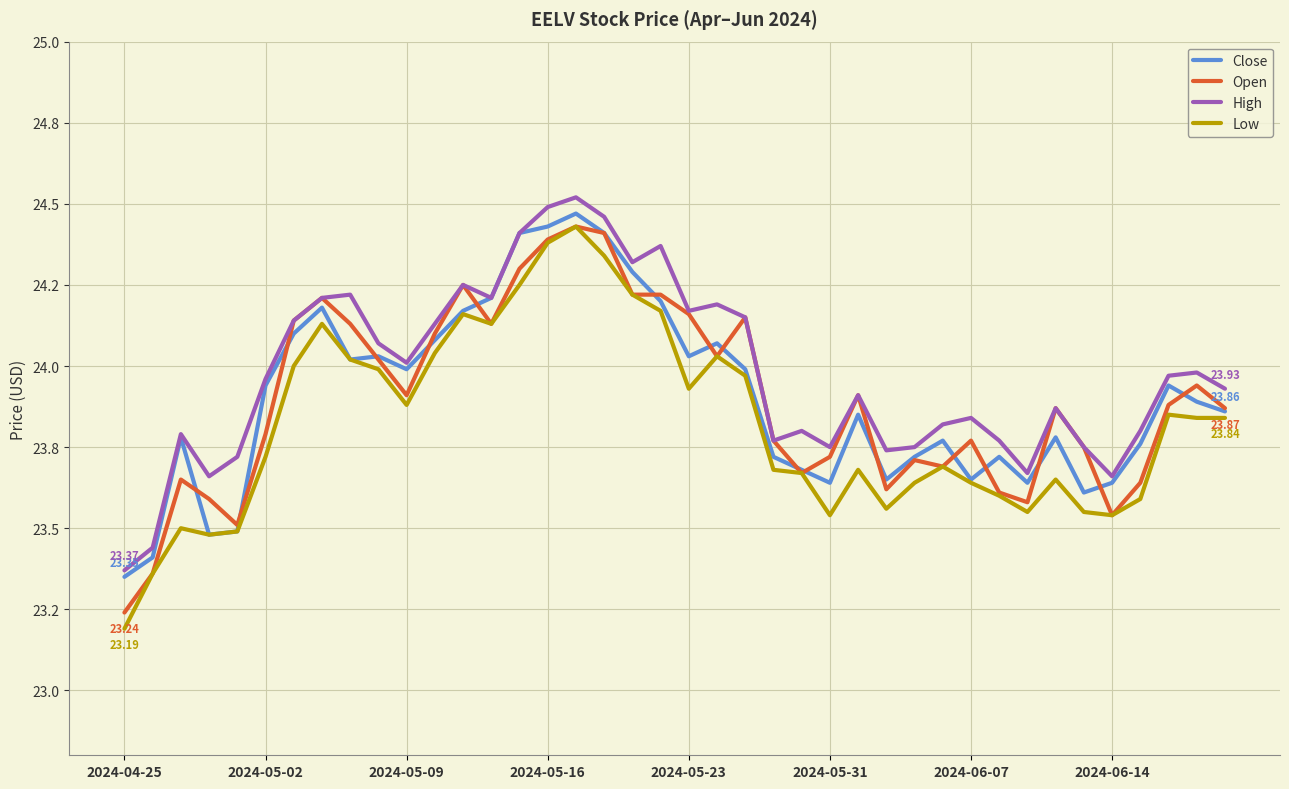

True or false: Close and Low intersect in this chart.

False